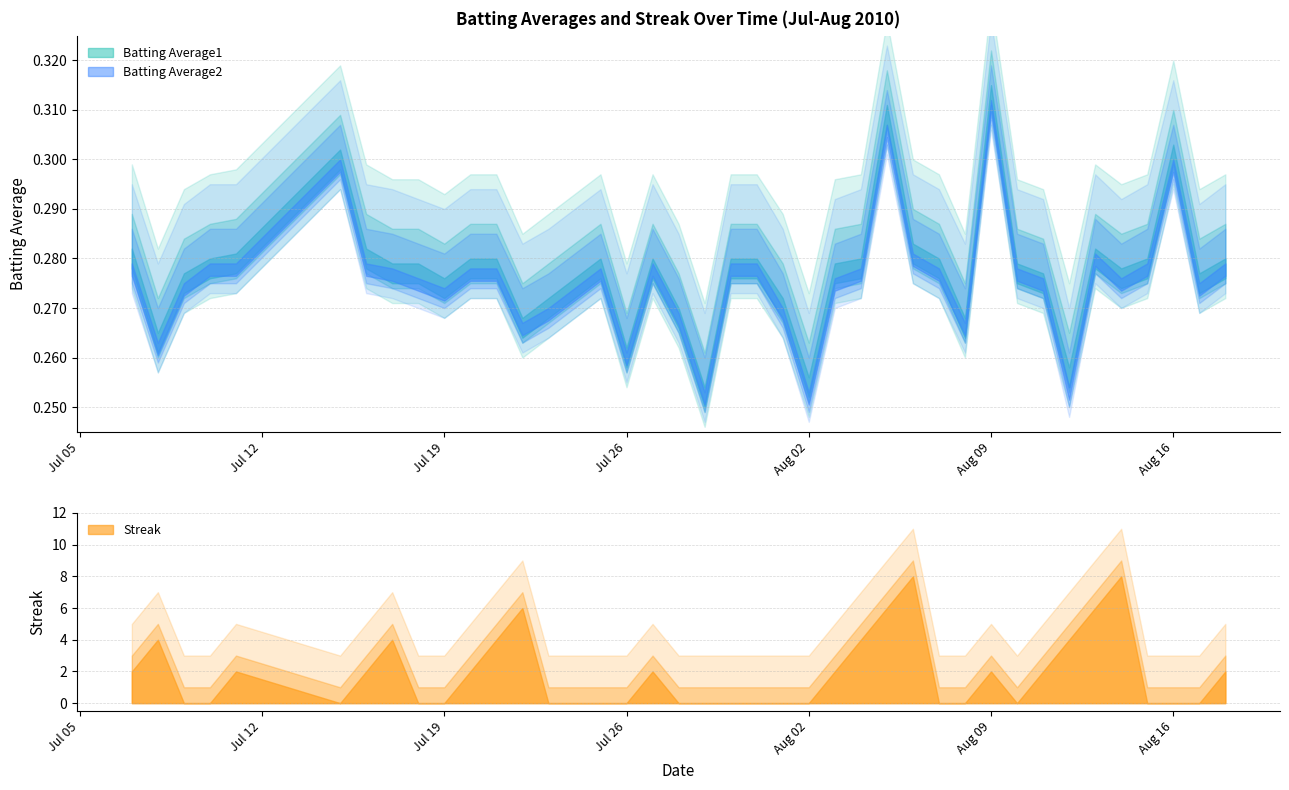

Reading right to left, transcribe all the data shown in this chart.

Batting Average1: 2010-08-18=0.3	2010-08-17=0.3	2010-08-16=0.3	2010-08-15=0.3	2010-08-14=0.3	2010-08-13=0.3	2010-08-12=0.3	2010-08-11=0.3	2010-08-10=0.3	2010-08-09=0.3	2010-08-08=0.3	2010-08-07=0.3	2010-08-06=0.3	2010-08-05=0.3	2010-08-04=0.3	2010-08-03=0.3	2010-08-02=0.3	2010-08-01=0.3	2010-07-31=0.3	2010-07-30=0.3	2010-07-29=0.3	2010-07-28=0.3	2010-07-27=0.3	2010-07-26=0.3	2010-07-25=0.3	2010-07-24=0.3	2010-07-23=0.3	2010-07-22=0.3	2010-07-21=0.3	2010-07-20=0.3	2010-07-19=0.3	2010-07-18=0.3	2010-07-17=0.3	2010-07-16=0.3	2010-07-15=0.3	2010-07-11=0.3	2010-07-10=0.3	2010-07-09=0.3	2010-07-08=0.3	2010-07-07=0.3
Batting Average2: 2010-08-18=0.3	2010-08-17=0.3	2010-08-16=0.3	2010-08-15=0.3	2010-08-14=0.3	2010-08-13=0.3	2010-08-12=0.3	2010-08-11=0.3	2010-08-10=0.3	2010-08-09=0.3	2010-08-08=0.3	2010-08-07=0.3	2010-08-06=0.3	2010-08-05=0.3	2010-08-04=0.3	2010-08-03=0.3	2010-08-02=0.3	2010-08-01=0.3	2010-07-31=0.3	2010-07-30=0.3	2010-07-29=0.3	2010-07-28=0.3	2010-07-27=0.3	2010-07-26=0.3	2010-07-25=0.3	2010-07-24=0.3	2010-07-23=0.3	2010-07-22=0.3	2010-07-21=0.3	2010-07-20=0.3	2010-07-19=0.3	2010-07-18=0.3	2010-07-17=0.3	2010-07-16=0.3	2010-07-15=0.3	2010-07-11=0.3	2010-07-10=0.3	2010-07-09=0.3	2010-07-08=0.3	2010-07-07=0.3
Streak: 2010-08-18=2.0	2010-08-17=0.0	2010-08-16=0.0	2010-08-15=0.0	2010-08-14=8.0	2010-08-13=6.0	2010-08-12=4.0	2010-08-11=2.0	2010-08-10=0.0	2010-08-09=2.0	2010-08-08=0.0	2010-08-07=0.0	2010-08-06=8.0	2010-08-05=6.0	2010-08-04=4.0	2010-08-03=2.0	2010-08-02=0.0	2010-08-01=0.0	2010-07-31=0.0	2010-07-30=0.0	2010-07-29=0.0	2010-07-28=0.0	2010-07-27=2.0	2010-07-26=0.0	2010-07-25=0.0	2010-07-24=0.0	2010-07-23=0.0	2010-07-22=6.0	2010-07-21=4.0	2010-07-20=2.0	2010-07-19=0.0	2010-07-18=0.0	2010-07-17=4.0	2010-07-16=2.0	2010-07-15=0.0	2010-07-11=2.0	2010-07-10=0.0	2010-07-09=0.0	2010-07-08=4.0	2010-07-07=2.0